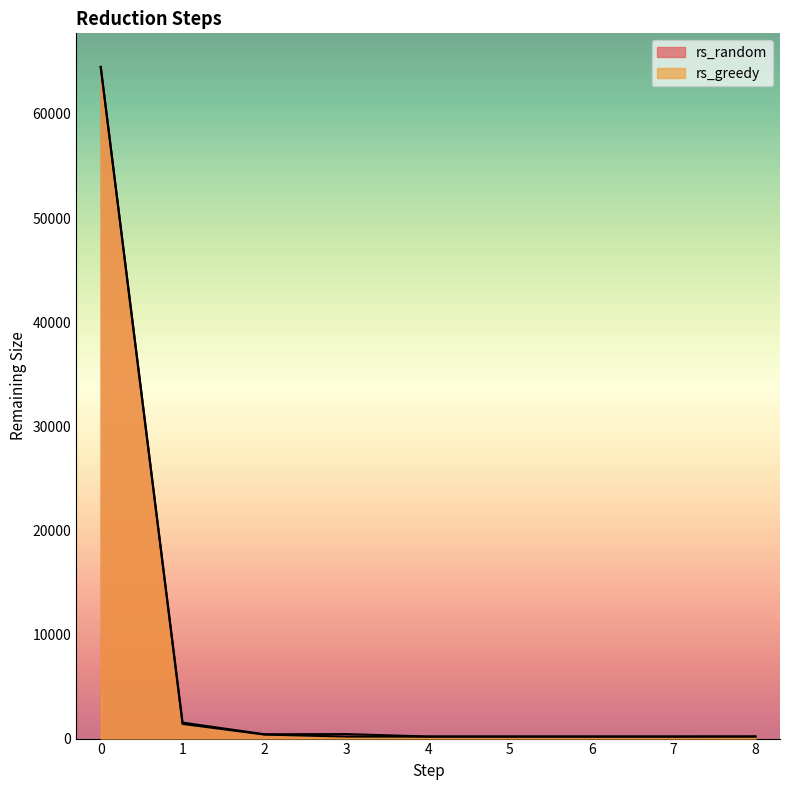

What is the sum of the rs_random values at 6 and 5?

400